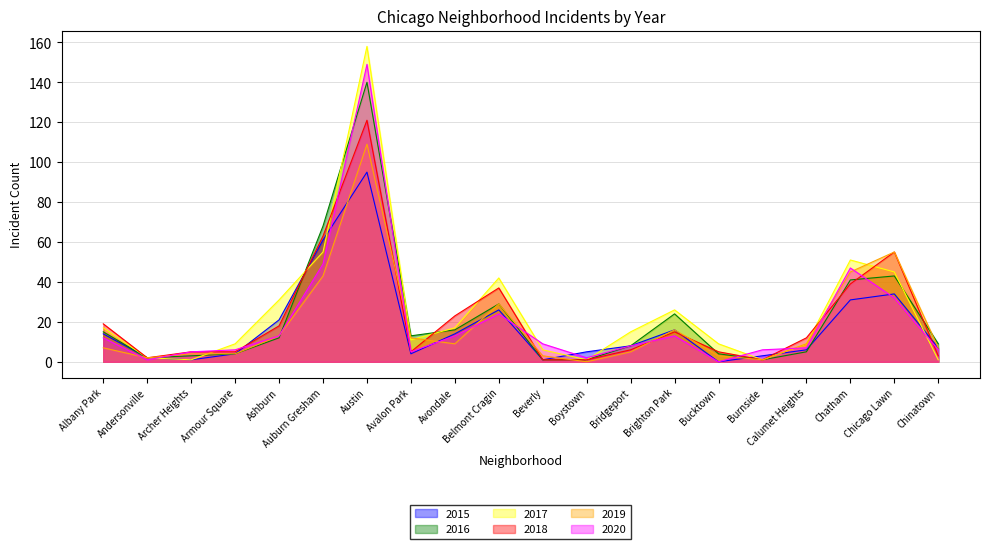

Reading right to left, transcribe all the data shown in this chart.

2015: Chinatown=7	Chicago Lawn=34	Chatham=31	Calumet Heights=6	Burnside=3	Bucktown=0	Brighton Park=16	Bridgeport=8	Boystown=5	Beverly=1	Belmont Cragin=26	Avondale=14	Avalon Park=4	Austin=95	Auburn Gresham=61	Ashburn=21	Armour Square=4	Archer Heights=1	Andersonville=2	Albany Park=14
2016: Chinatown=9	Chicago Lawn=43	Chatham=41	Calumet Heights=5	Burnside=1	Bucktown=4	Brighton Park=24	Bridgeport=8	Boystown=1	Beverly=1	Belmont Cragin=29	Avondale=16	Avalon Park=13	Austin=140	Auburn Gresham=68	Ashburn=12	Armour Square=4	Archer Heights=3	Andersonville=2	Albany Park=15
2017: Chinatown=1	Chicago Lawn=45	Chatham=51	Calumet Heights=9	Burnside=1	Bucktown=9	Brighton Park=26	Bridgeport=15	Boystown=1	Beverly=6	Belmont Cragin=42	Avondale=17	Avalon Park=11	Austin=158	Auburn Gresham=55	Ashburn=31	Armour Square=9	Archer Heights=1	Andersonville=2	Albany Park=17
2018: Chinatown=3	Chicago Lawn=55	Chatham=39	Calumet Heights=12	Burnside=1	Bucktown=5	Brighton Park=15	Bridgeport=6	Boystown=1	Beverly=1	Belmont Cragin=37	Avondale=23	Avalon Park=5	Austin=121	Auburn Gresham=63	Ashburn=18	Armour Square=5	Archer Heights=5	Andersonville=2	Albany Park=19
2019: Chinatown=7	Chicago Lawn=55	Chatham=45	Calumet Heights=9	Burnside=1	Bucktown=3	Brighton Park=16	Bridgeport=5	Boystown=0	Beverly=3	Belmont Cragin=29	Avondale=9	Avalon Park=12	Austin=109	Auburn Gresham=43	Ashburn=13	Armour Square=4	Archer Heights=4	Andersonville=2	Albany Park=7
2020: Chinatown=6	Chicago Lawn=32	Chatham=47	Calumet Heights=7	Burnside=6	Bucktown=0	Brighton Park=13	Bridgeport=8	Boystown=2	Beverly=9	Belmont Cragin=24	Avondale=13	Avalon Park=5	Austin=149	Auburn Gresham=49	Ashburn=13	Armour Square=6	Archer Heights=5	Andersonville=1	Albany Park=12